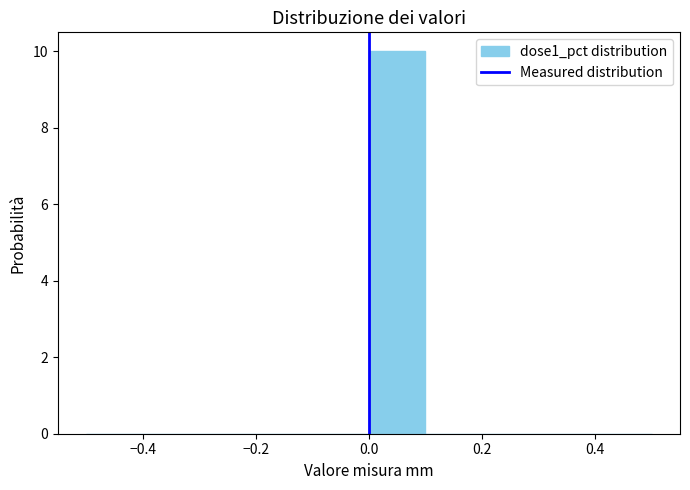

Reading left to right, transcribe this chart: for each bar, give the range it covers on the x-axis and its height. The values are not printed on the chart, so give them approximately, as read against the axis.

-0.5 to -0.4: 0
-0.4 to -0.3: 0
-0.3 to -0.2: 0
-0.2 to -0.1: 0
-0.1 to 0.0: 0
0.0 to 0.1: 10
0.1 to 0.2: 0
0.2 to 0.3: 0
0.3 to 0.4: 0
0.4 to 0.5: 0